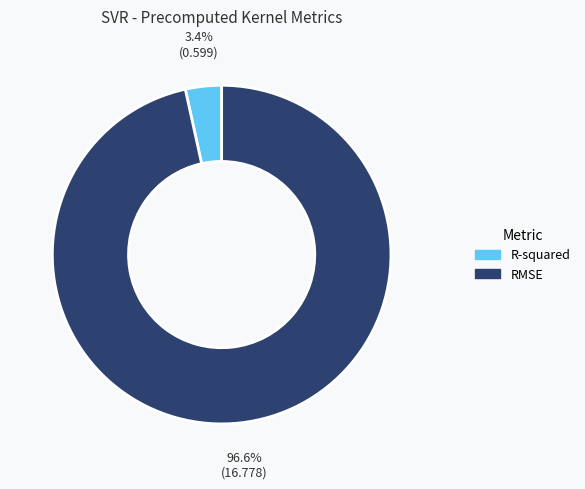

Combined, do RMSE and R-squared account for over 50%?

Yes